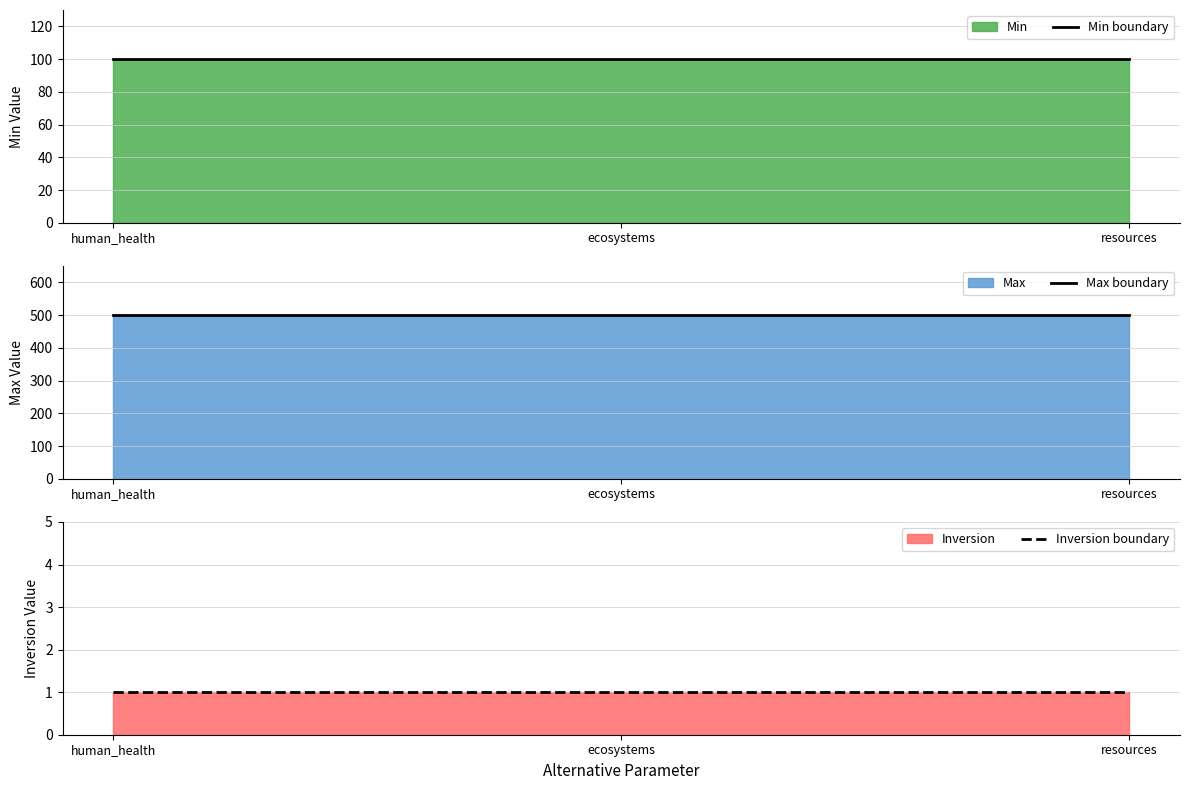

What is the label of the 3rd point from the right?

human_health